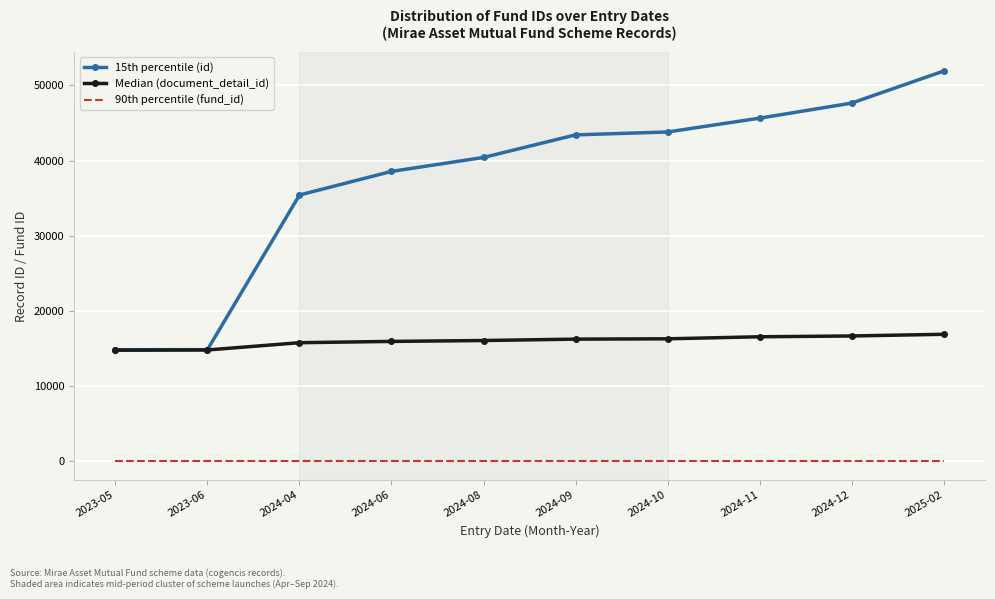

Which label corresponds to the largest value in the chart?

2025-02